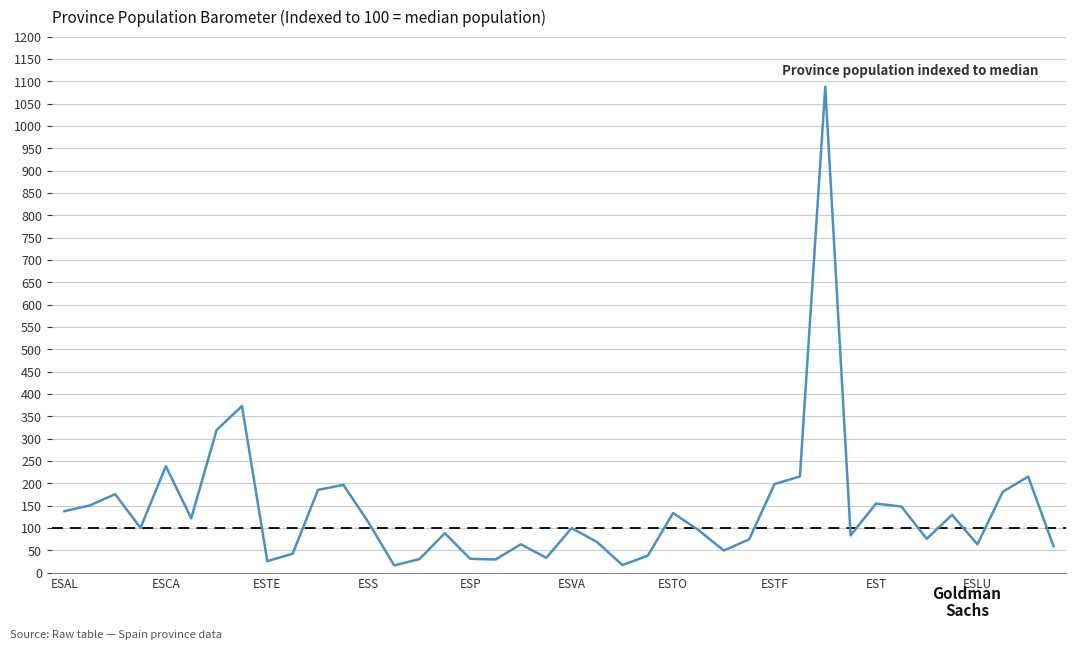

What is the maximum value shown in the chart?

1087.9